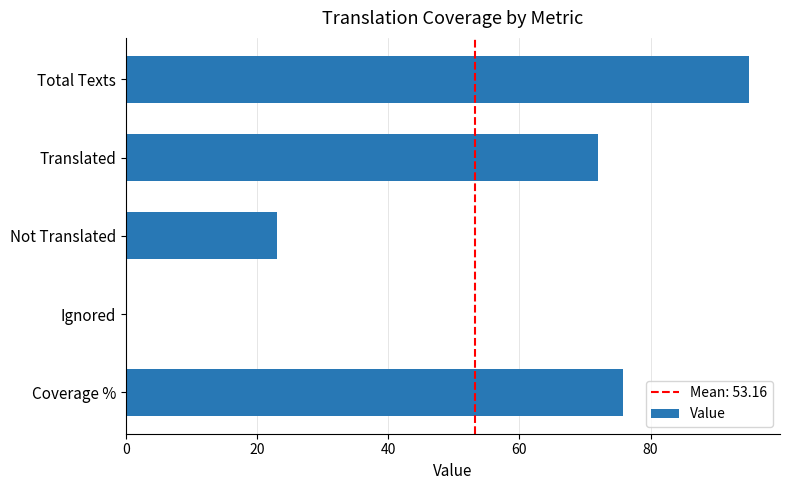

True or false: the data shows 23.0 at Not Translated.

True